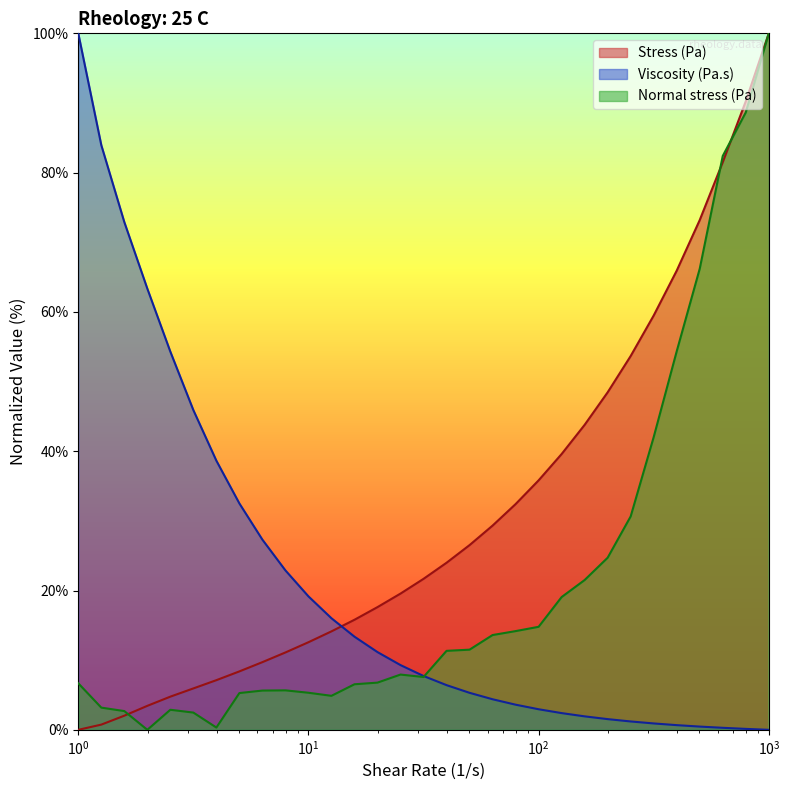

After their last crossing, which series has the higher values: Viscosity (Pa.s) or Stress (Pa)?

Stress (Pa)